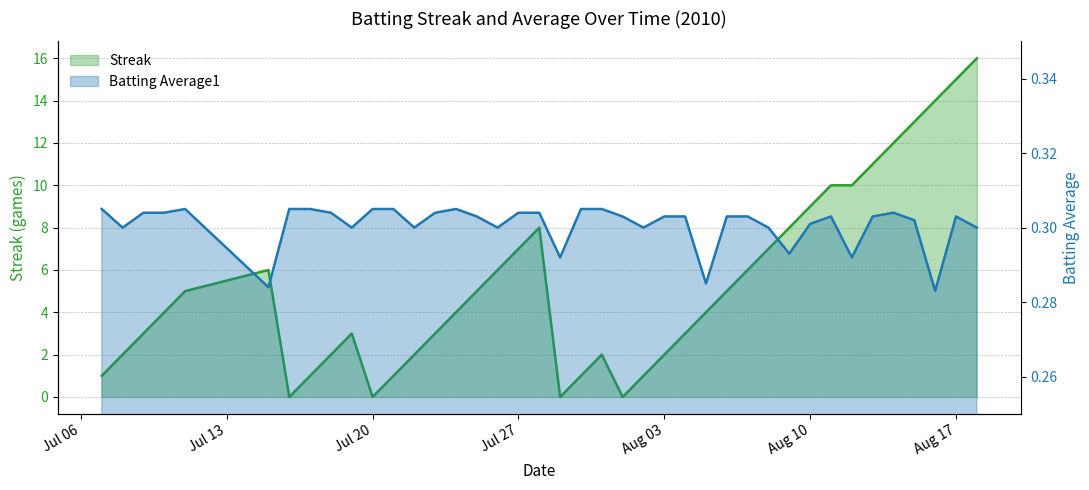

Reading left to right, transcribe all the data shown in this chart.

Streak: 1.0	2.0	3.0	4.0	5.0	6.0	0.0	1.0	2.0	3.0	0.0	1.0	2.0	3.0	4.0	5.0	6.0	7.0	8.0	0.0	1.0	2.0	0.0	1.0	2.0	3.0	4.0	5.0	6.0	7.0	8.0	9.0	10.0	10.0	11.0	12.0	13.0	14.0	15.0	16.0
Batting Average1: 0.3	0.3	0.3	0.3	0.3	0.3	0.3	0.3	0.3	0.3	0.3	0.3	0.3	0.3	0.3	0.3	0.3	0.3	0.3	0.3	0.3	0.3	0.3	0.3	0.3	0.3	0.3	0.3	0.3	0.3	0.3	0.3	0.3	0.3	0.3	0.3	0.3	0.3	0.3	0.3